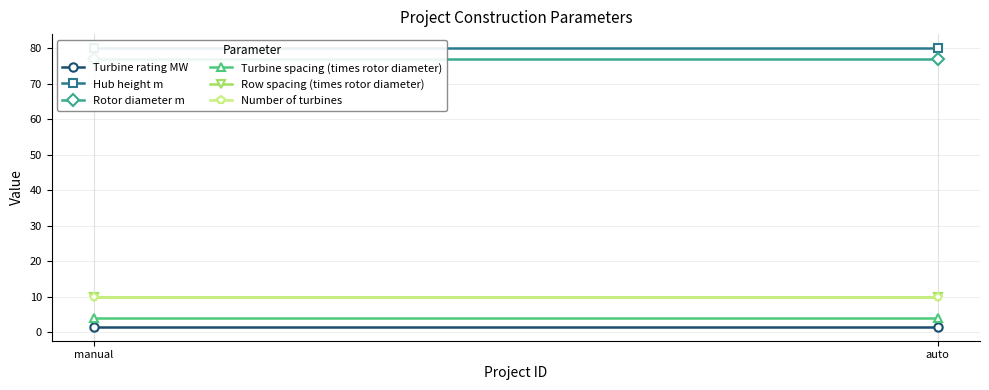

What is the value of the Rotor diameter m point at the 1st from the left?

77.0